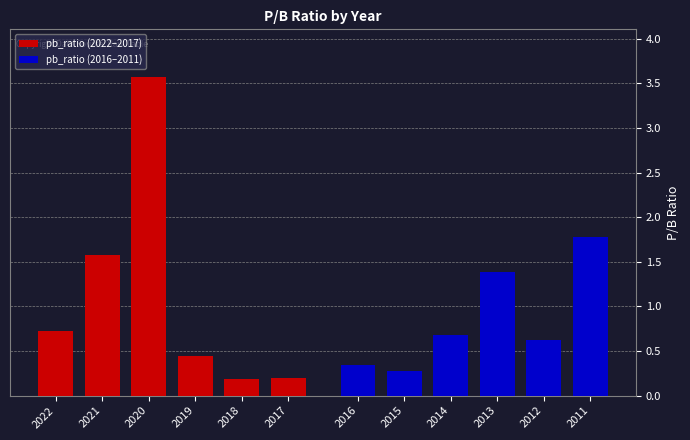

Are the bars horizontal?

No